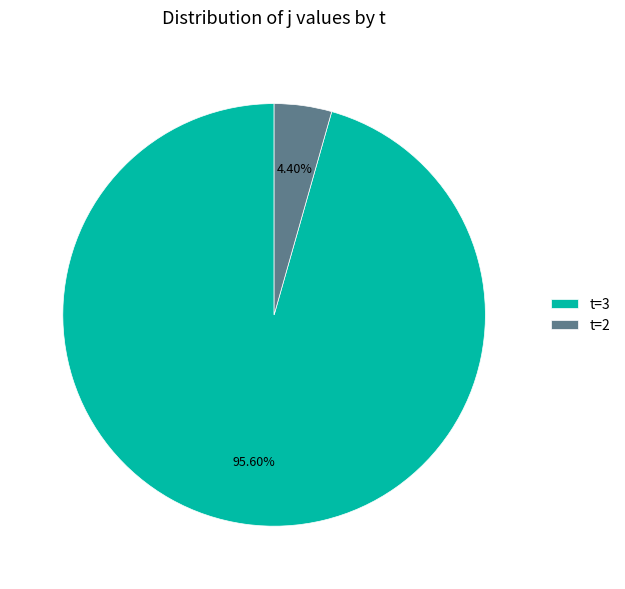

To the nearest percent, what is the difference between the largest and smallest slice percentages?

91%